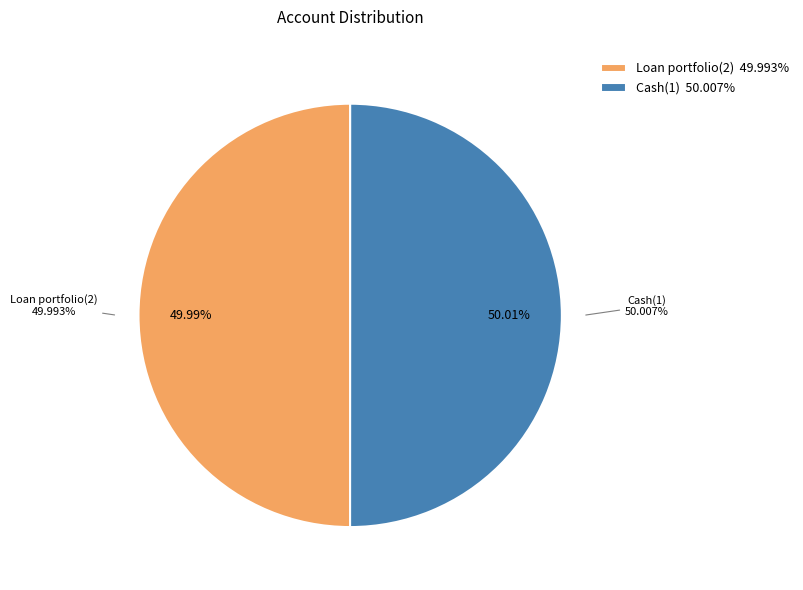

Is the sum of Cash(1) and Loan portfolio(2) greater than half?

Yes